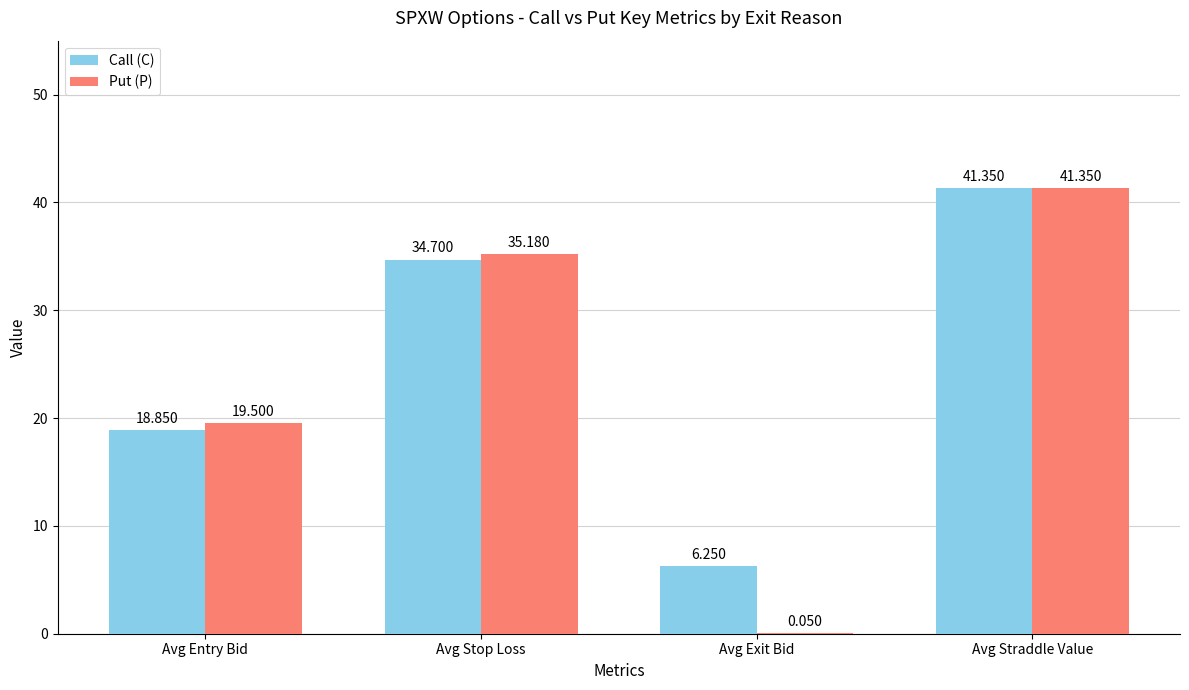

At which category is the sum across all series the highest?

Avg Straddle Value